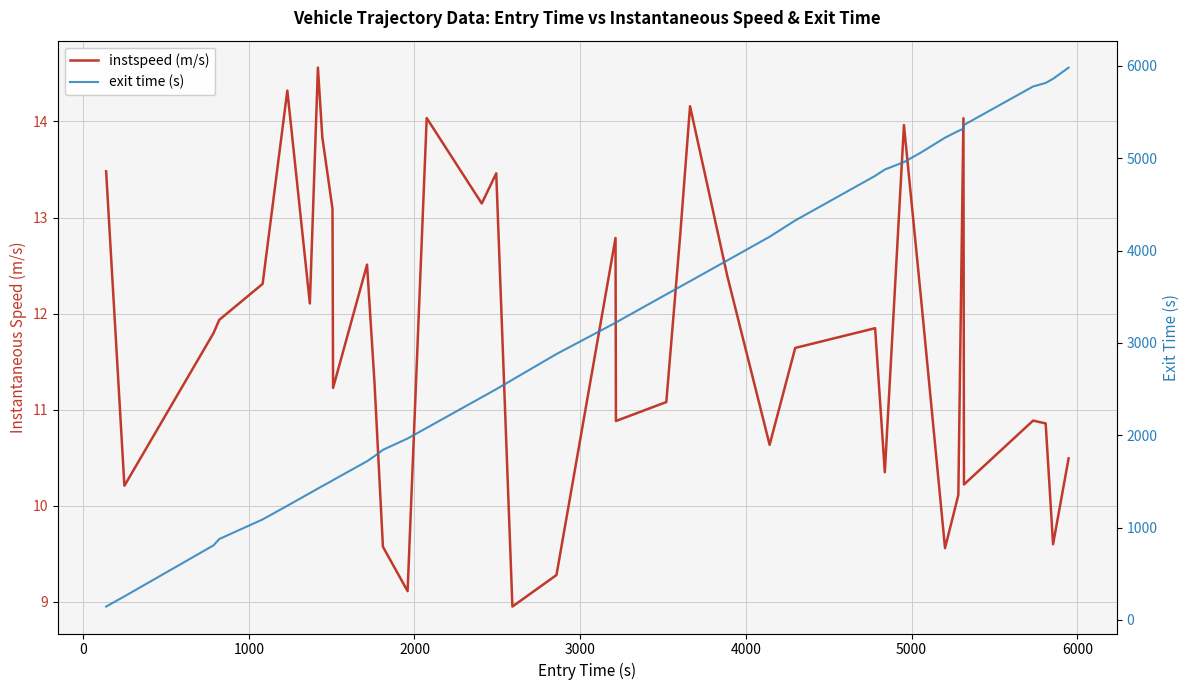

What is the sum of all exit time (s) values?

125411.3